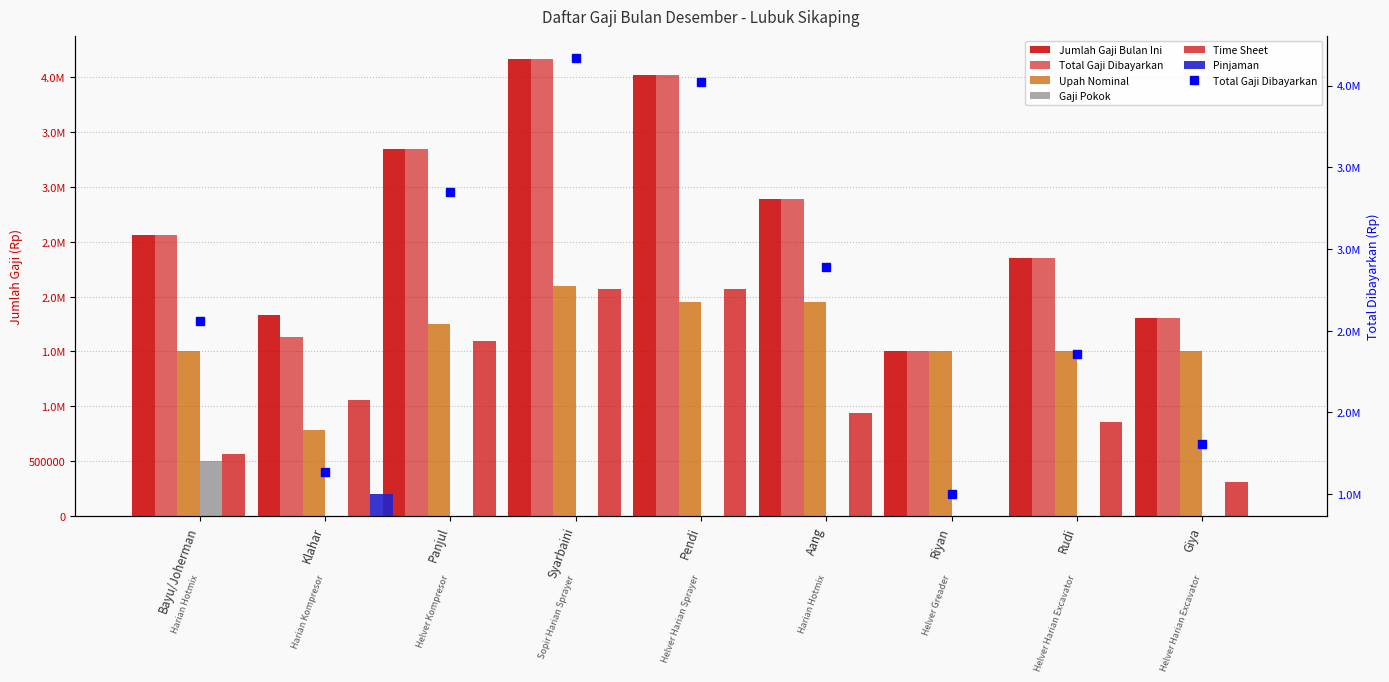

Is it true that Time Sheet equals 2070000 at Syarbaini?

True